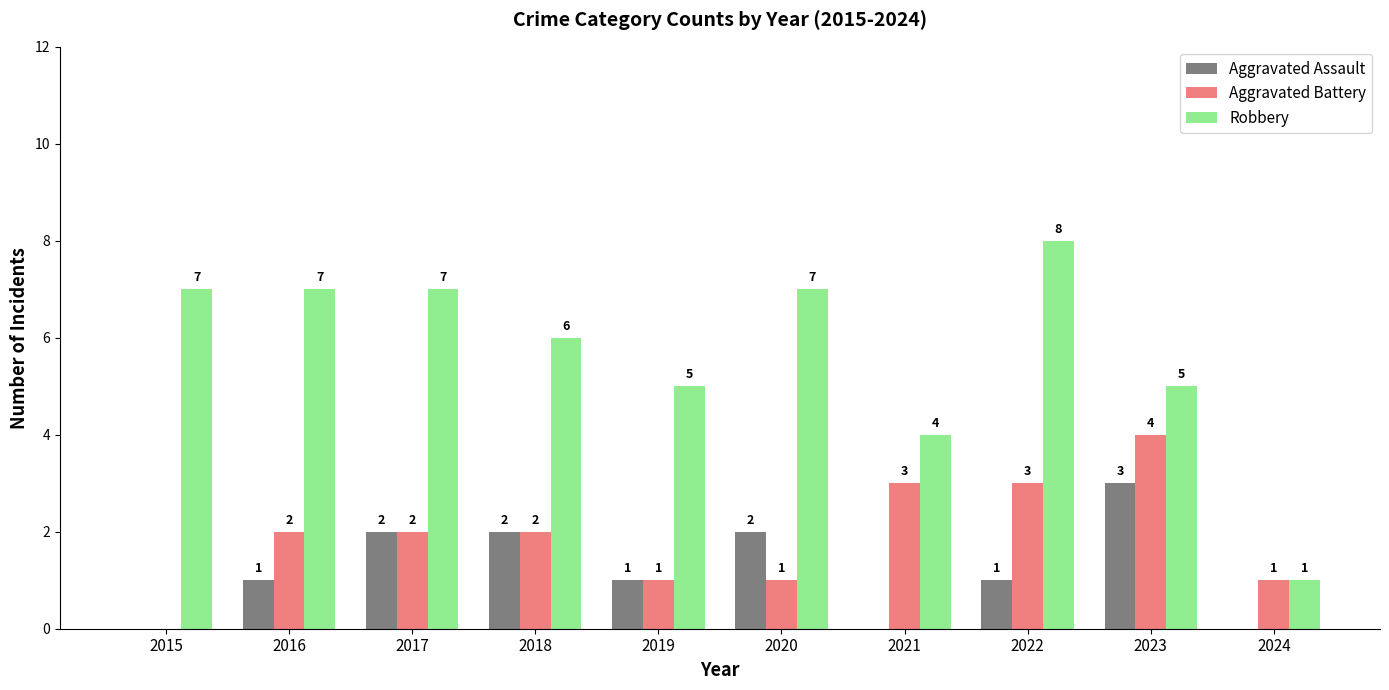

What is the maximum value shown in the chart?

8